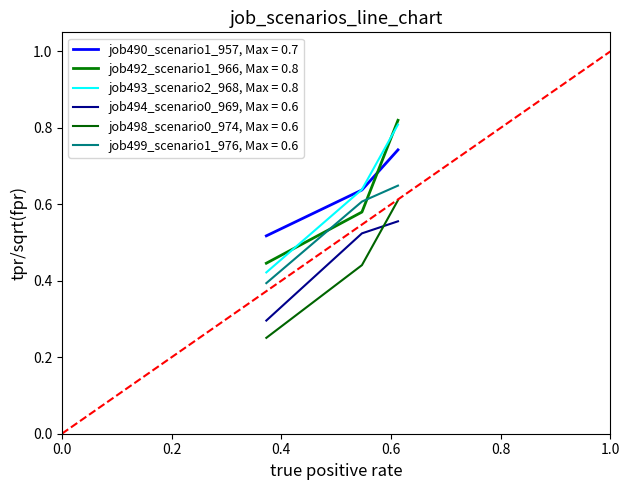

Is this an area chart (filled region under the line)?

No